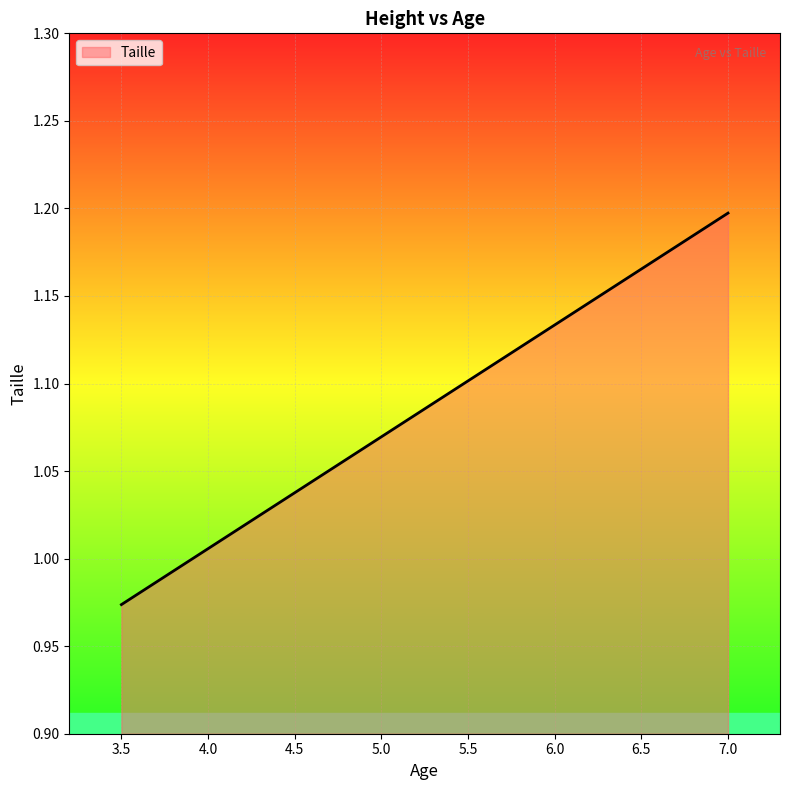

At which label is the value closest to 1?

3.5